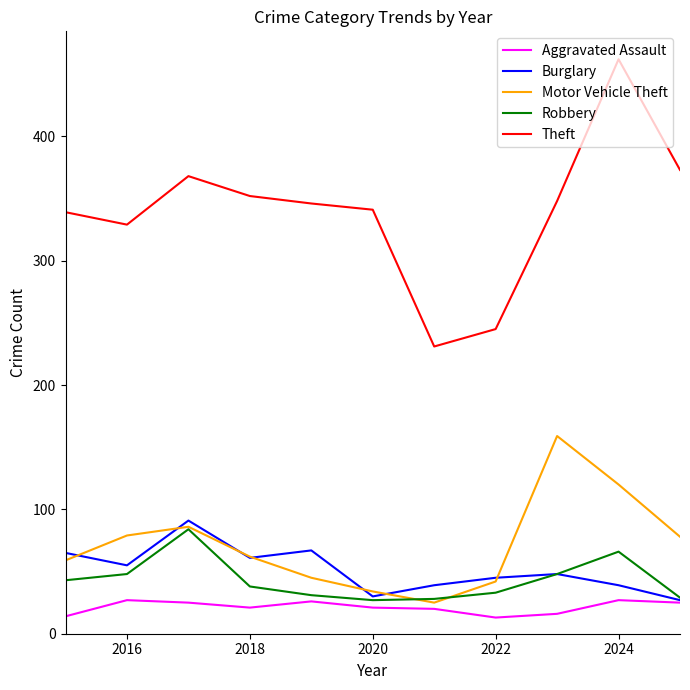

True or false: Theft and Motor Vehicle Theft intersect in this chart.

False